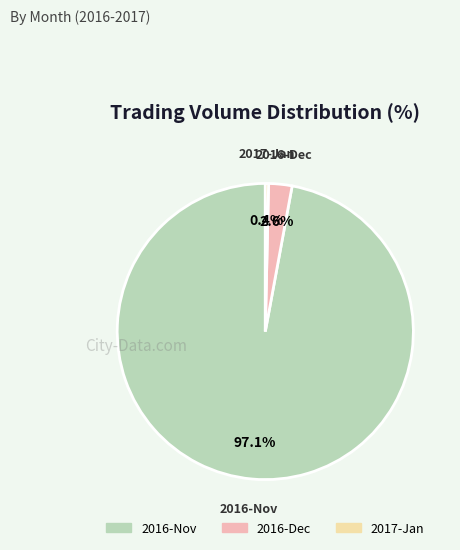

Combined, what portion of the pie is 2016-Nov and 2016-Dec?

99.6%